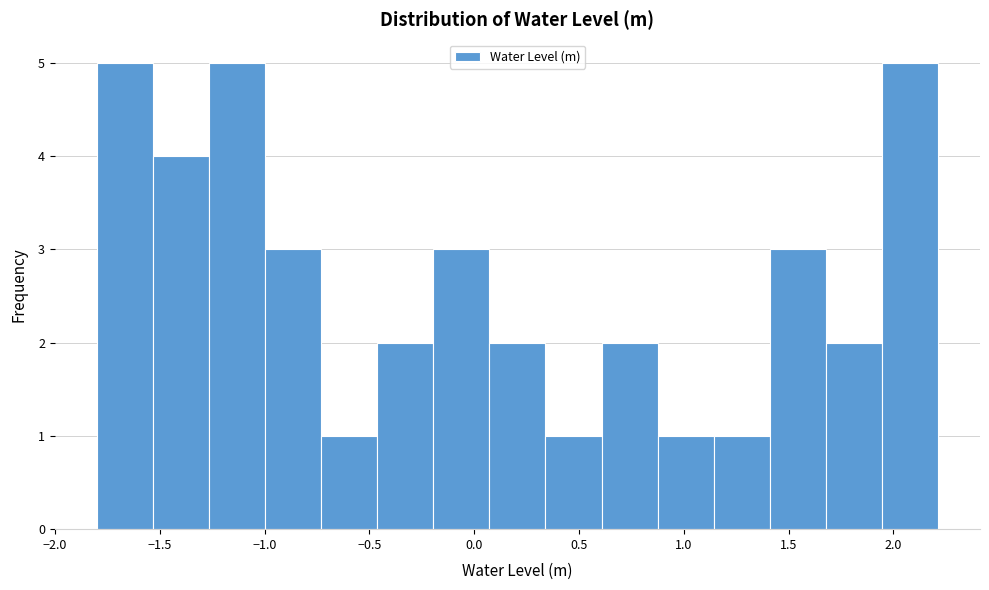

Reading left to right, list every bar in this chart as the range it spans on the x-axis followed by its height. Neither the bar edges nor the heights are printed on the chart, so give them approximately, as read against the axes.

-1.80 to -1.55: 5
-1.55 to -1.25: 4
-1.25 to -1.00: 5
-1.00 to -0.75: 3
-0.75 to -0.45: 1
-0.45 to -0.20: 2
-0.20 to 0.05: 3
0.05 to 0.35: 2
0.35 to 0.60: 1
0.60 to 0.90: 2
0.90 to 1.15: 1
1.15 to 1.40: 1
1.40 to 1.70: 3
1.70 to 1.95: 2
1.95 to 2.20: 5